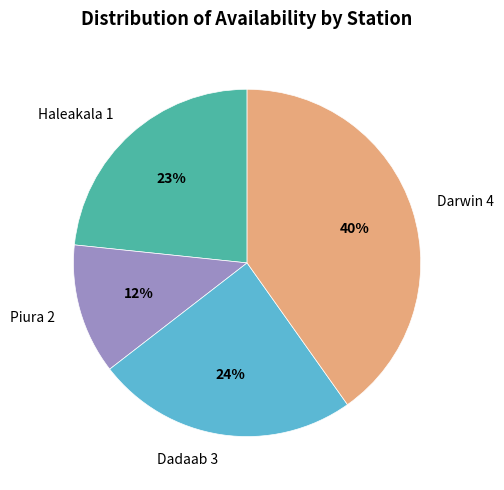

Does Haleakala 1 represent more than half of the total?

No